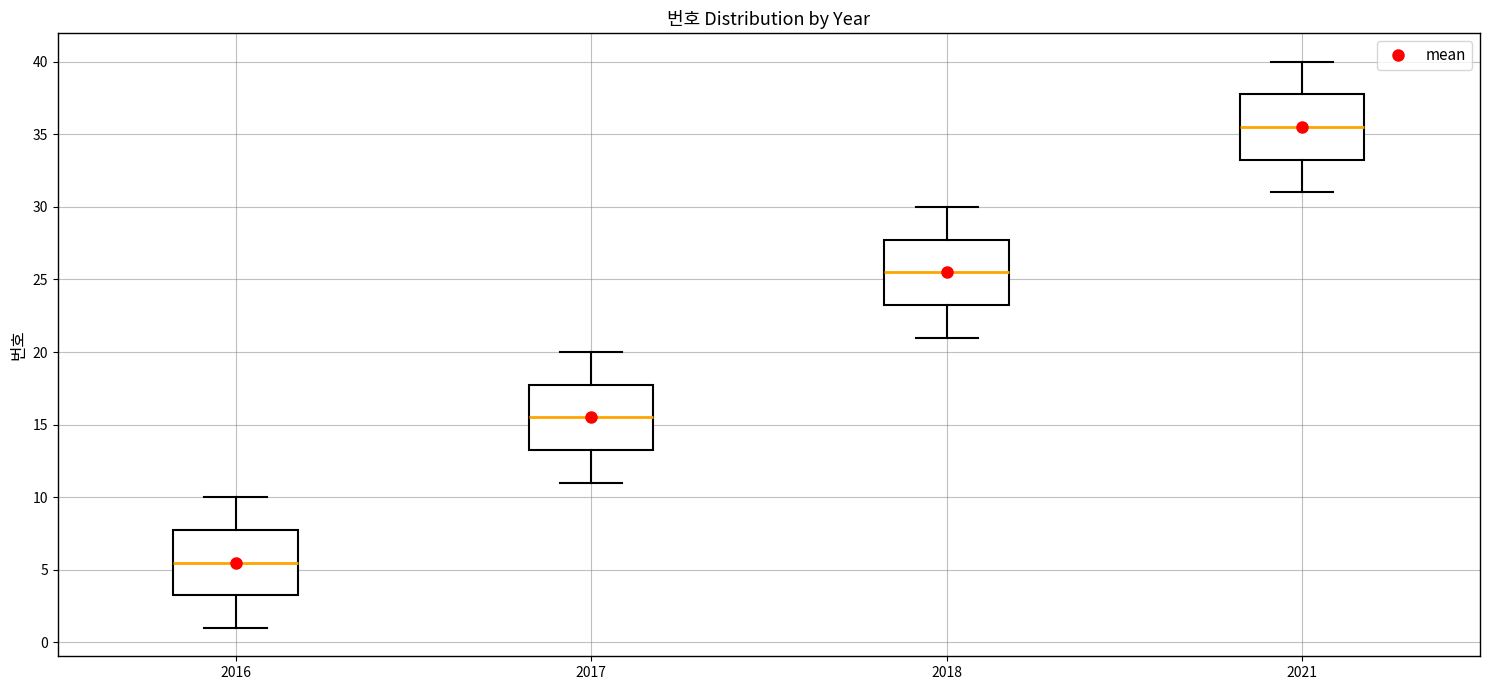

Reading left to right, read every box against the y-axis: the position of its median line, the range the box covers, and the ends of its whiskers. The values are not printed on the chart, so give them approximately, as read against the axis.

2016: median 5.5, box 3.5 to 8.0, whiskers 1.0 to 10.0
2017: median 15.5, box 13.5 to 18.0, whiskers 11.0 to 20.0
2018: median 25.5, box 23.5 to 28.0, whiskers 21.0 to 30.0
2021: median 35.5, box 33.5 to 38.0, whiskers 31.0 to 40.0